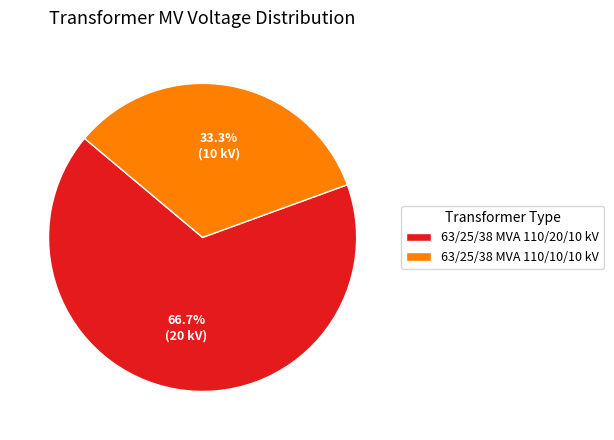

What is the majority slice?

63/25/38 MVA 110/20/10 kV